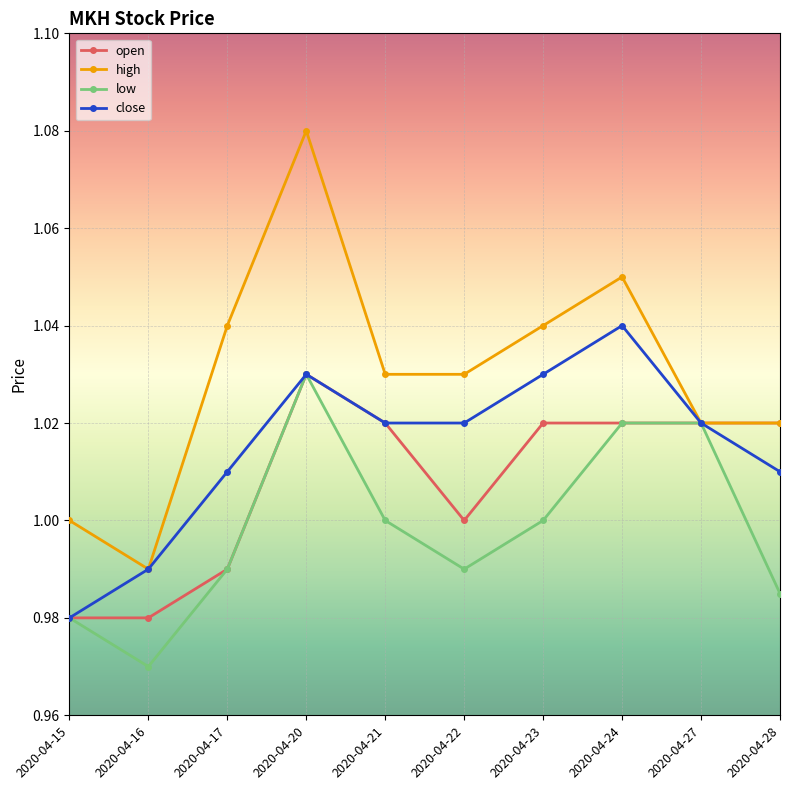

Which category has the lowest value in the high series?

2020-04-16